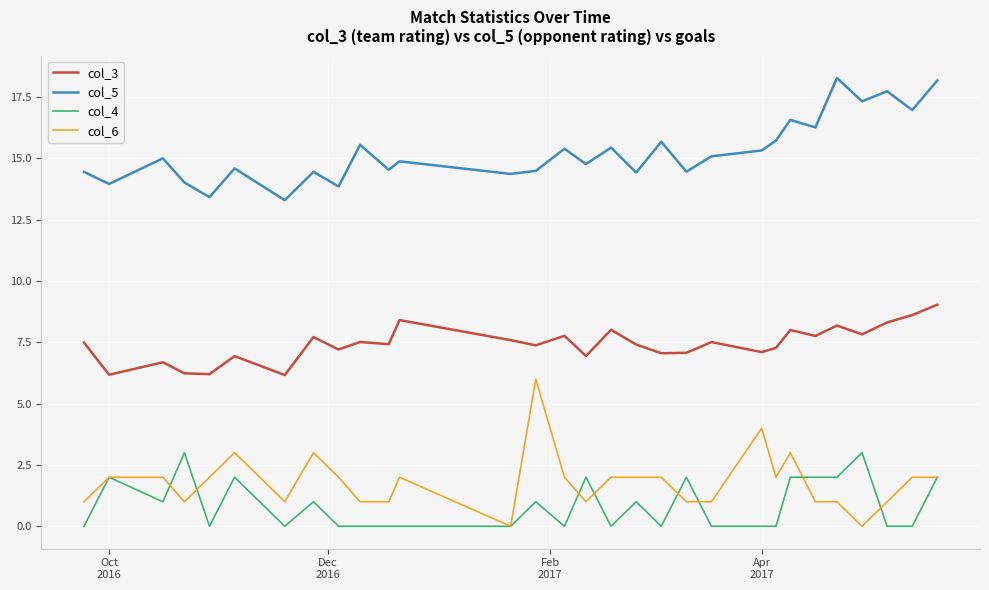

Which series has the widest spread of values?

col_6